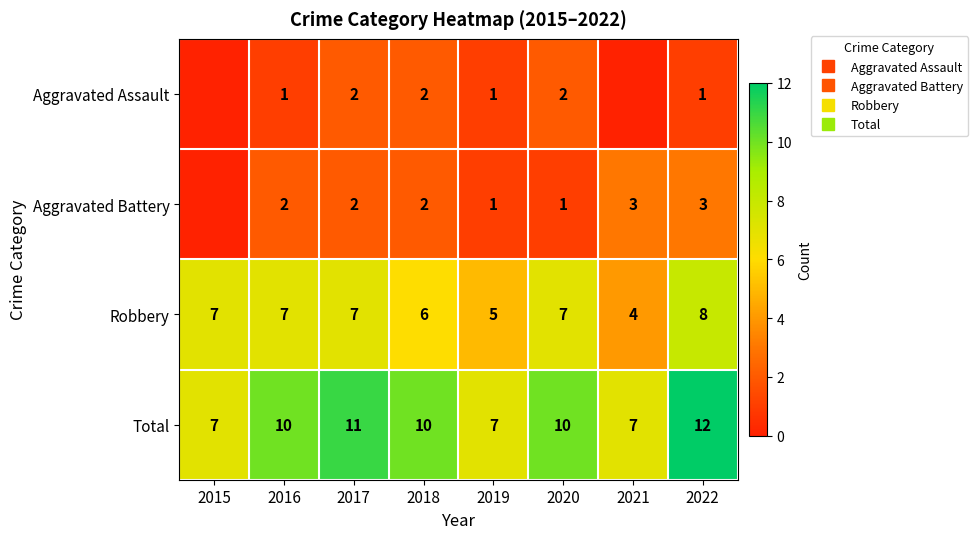

List the series in order of their peak value, highest first.

Total, Robbery, Aggravated Battery, Aggravated Assault